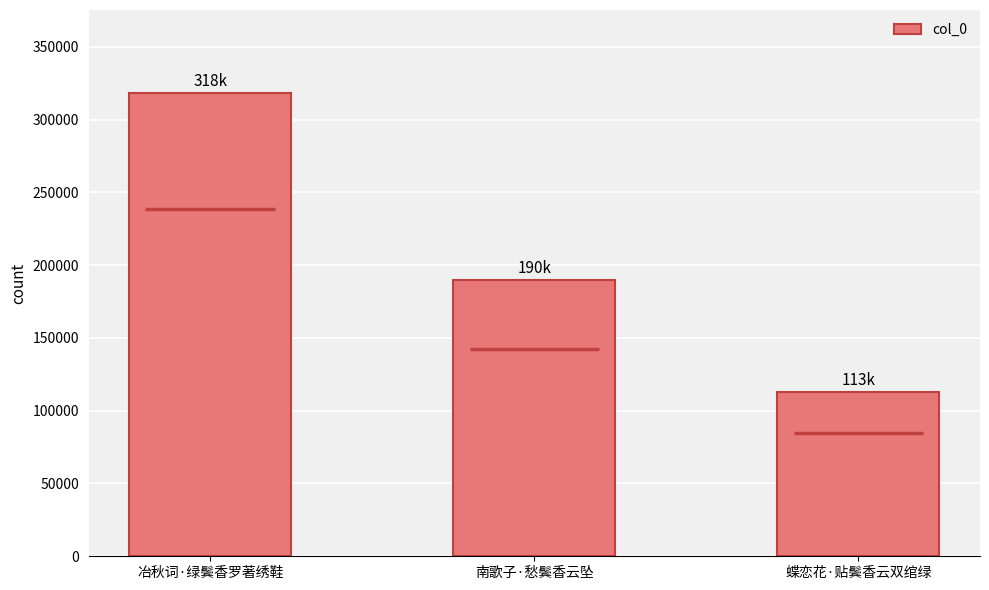

What position from the left is 蝶恋花·贴鬓香云双绾绿?

3